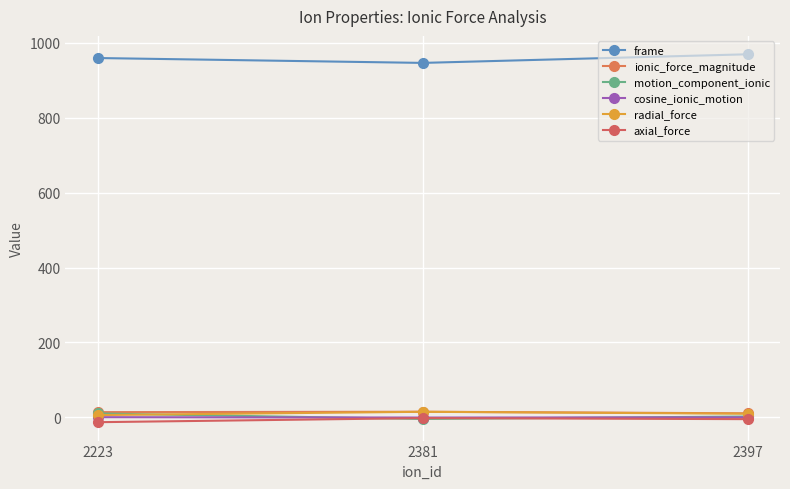

At which category does the chart reach its minimum across all series?

2223